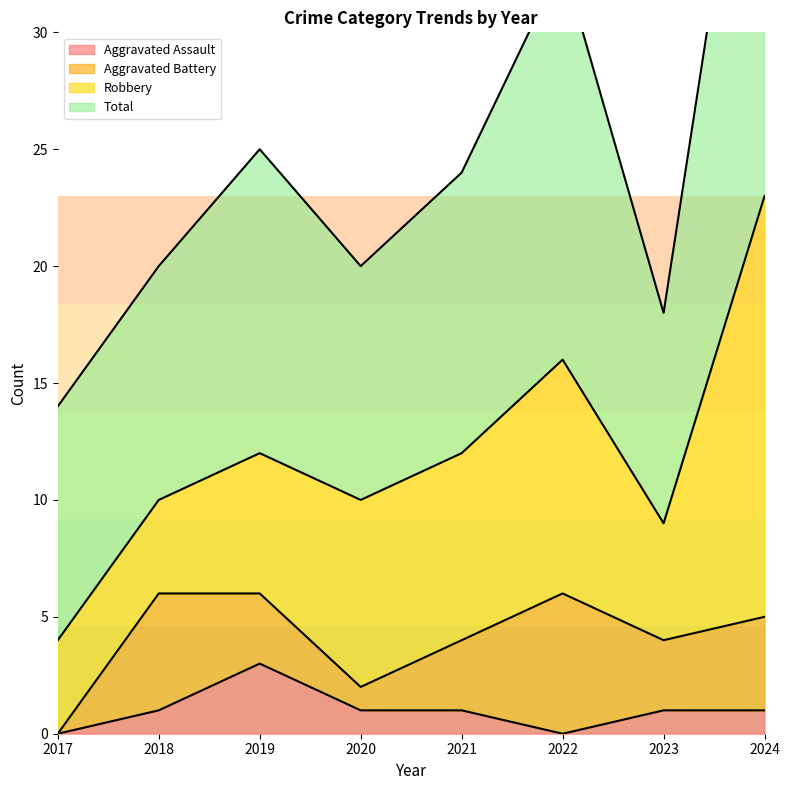

True or false: Robbery has a value of 5 at 2018.

False